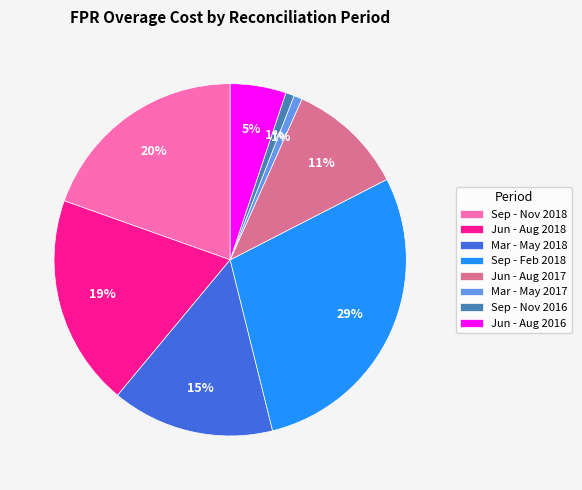

Which has a higher value, Sep - Nov 2018 or Sep - Nov 2016?

Sep - Nov 2018